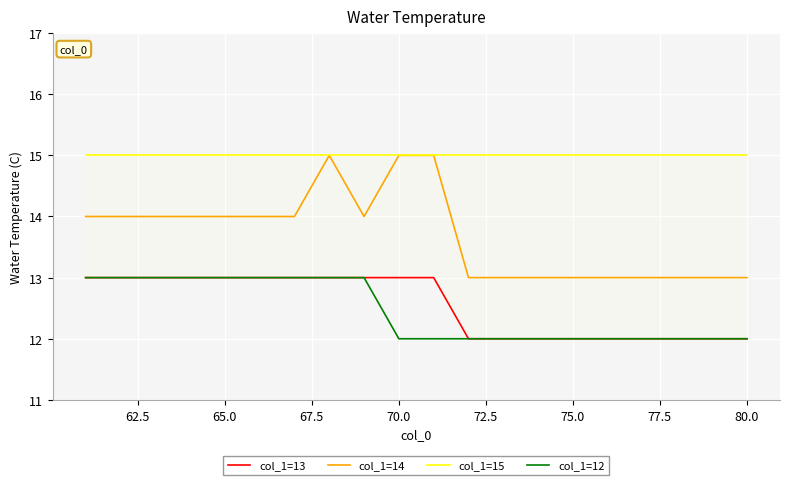

Which series has the largest total across all categories?

col_1=15